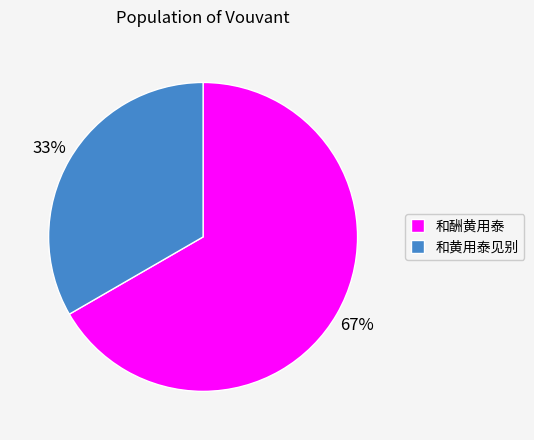

Combined, do 和酬黄用泰 and 和黄用泰见别 account for over 50%?

Yes